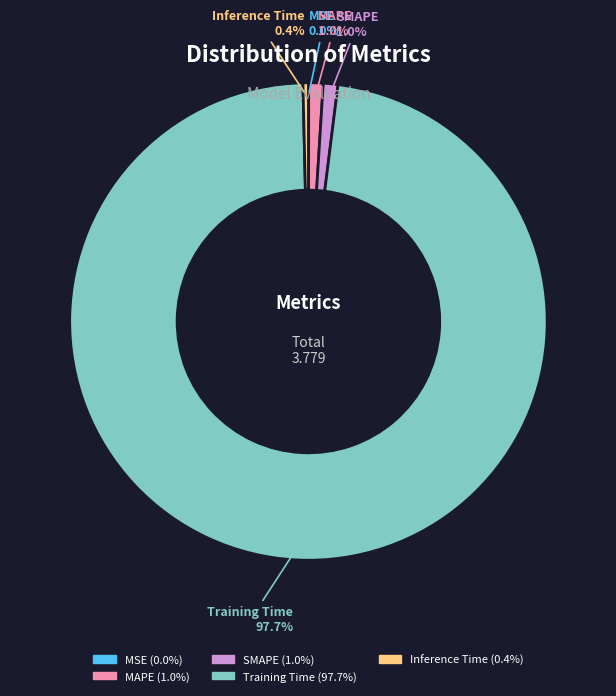

Which slice is the largest?

Training Time